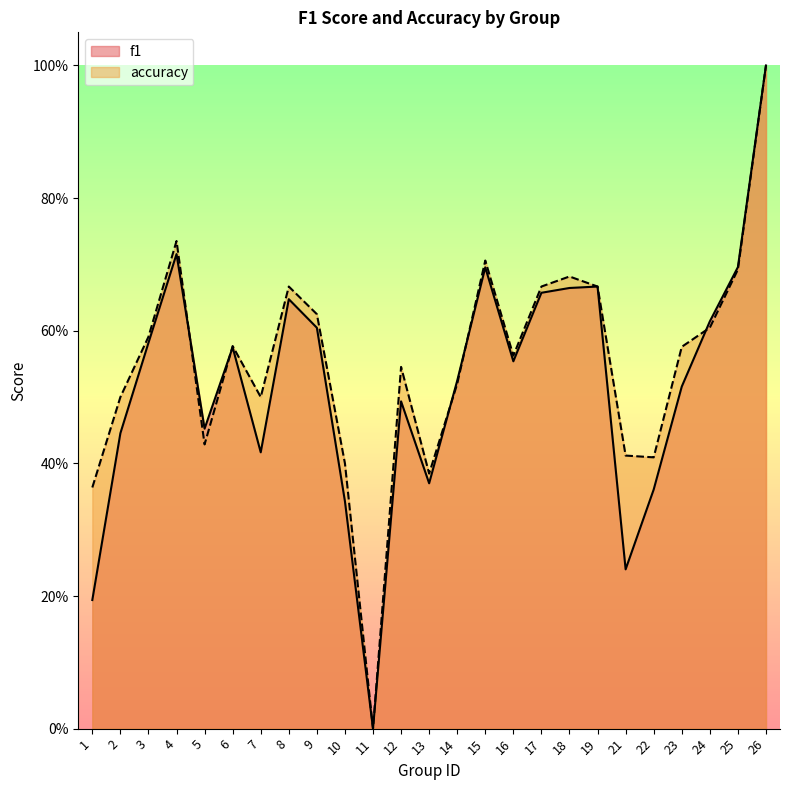

Rank the series at 5 from highest to lowest value.

f1, accuracy